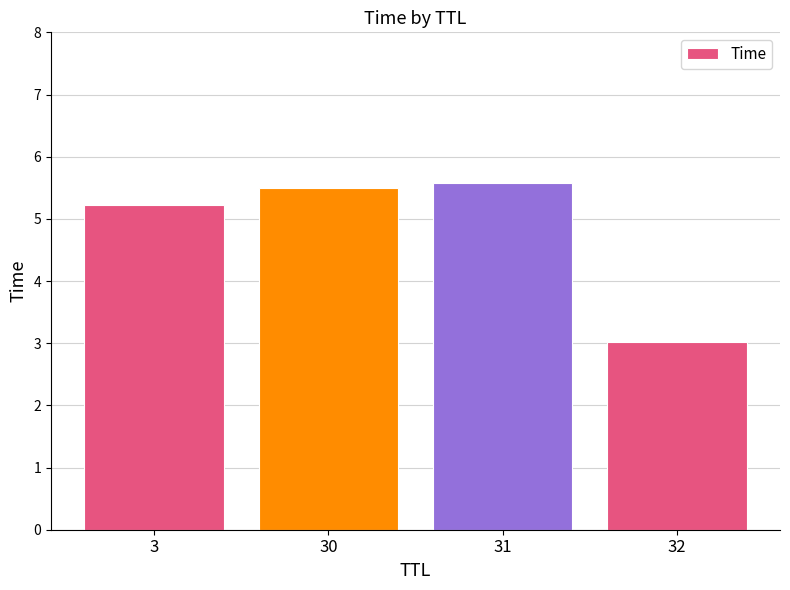

The chart shows a value of 3.0 at 32. True or false?

True